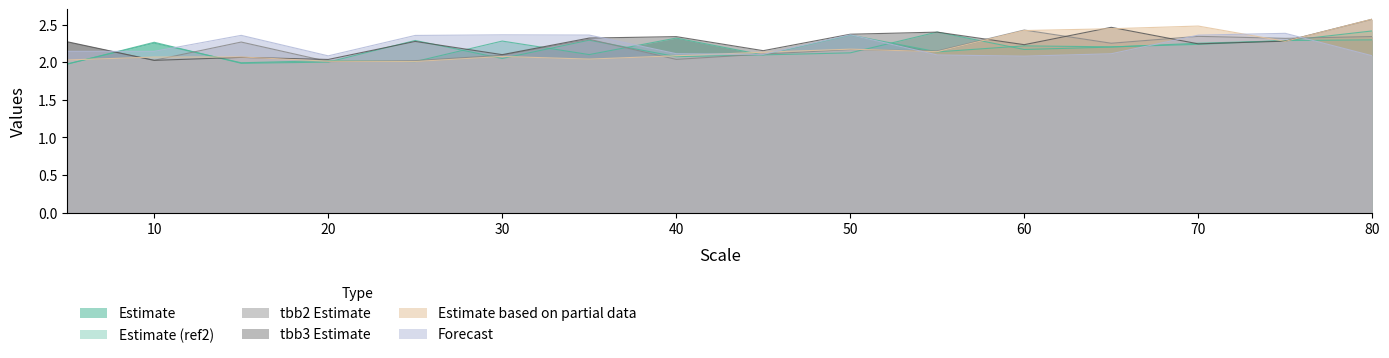

Which label corresponds to the smallest value in the chart?

5